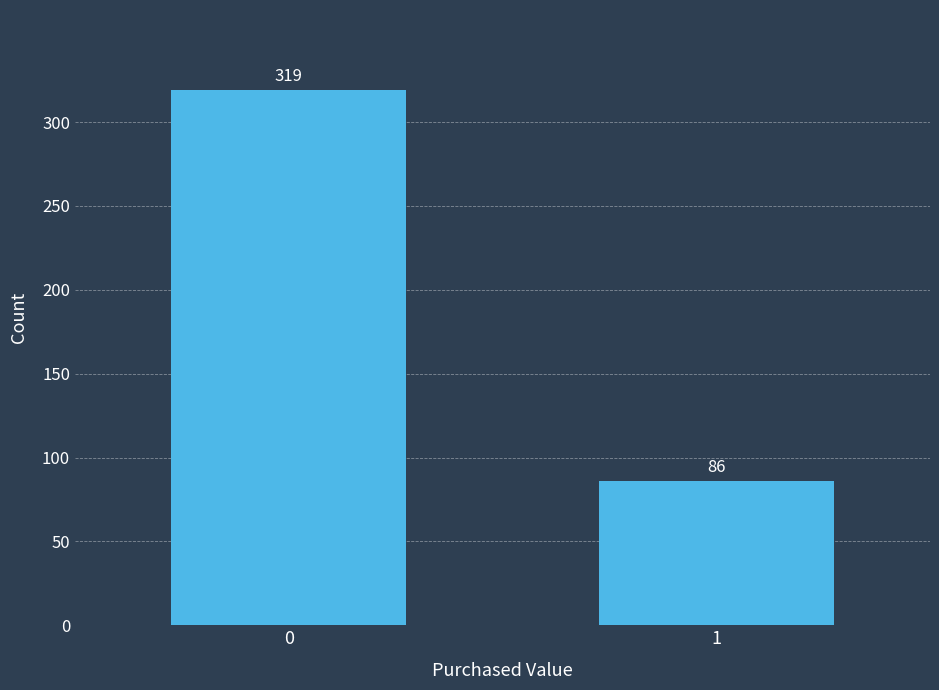

Reading right to left, transcribe all the data shown in this chart.

1=86	0=319